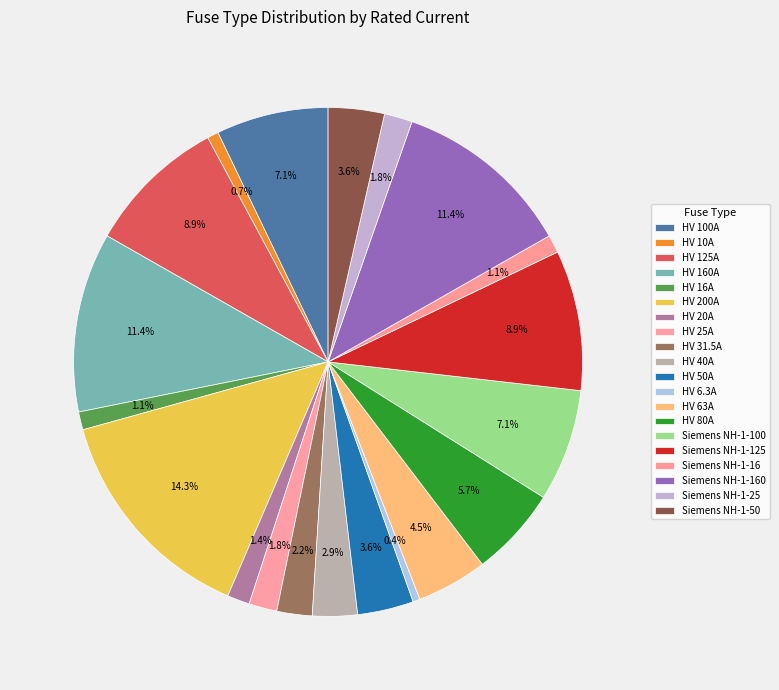

Between HV 25A and Siemens NH-1-50, which is larger?

Siemens NH-1-50